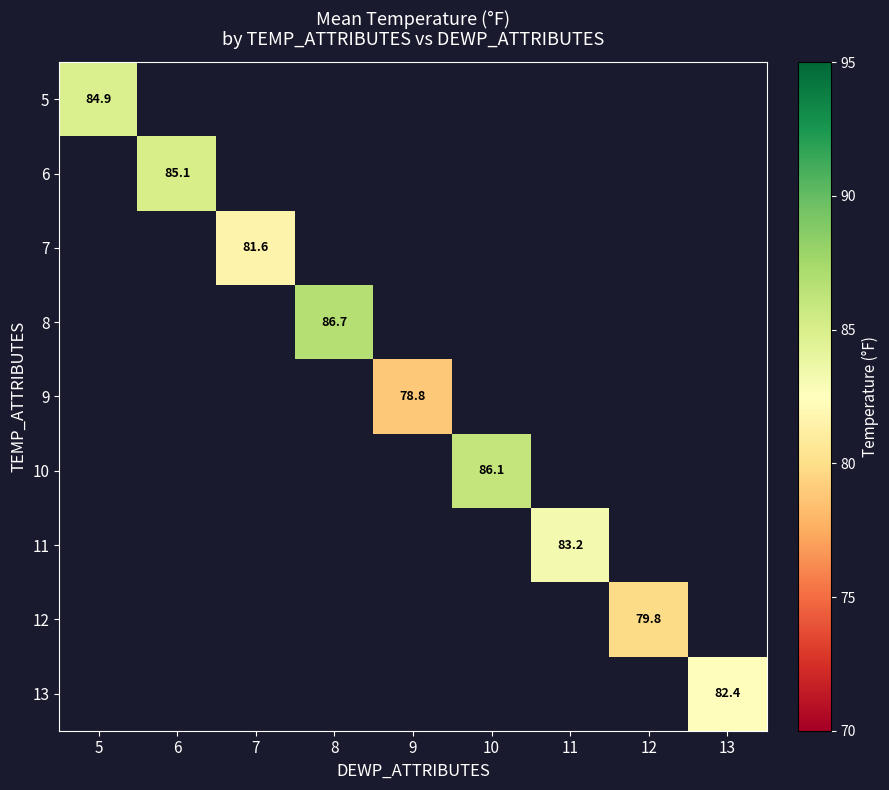

The 7 series shows 40.1 at 7. True or false?

False